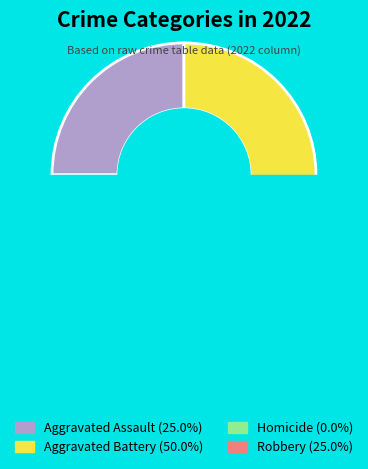

Rank the categories by value from highest to lowest.

Aggravated Battery, Aggravated Assault, Robbery, Homicide